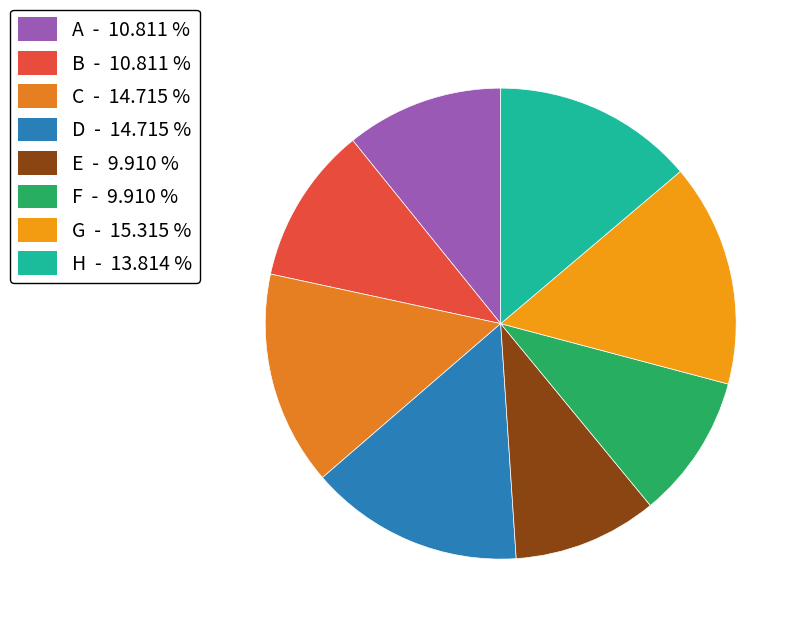

Which has a higher value, C or B?

C